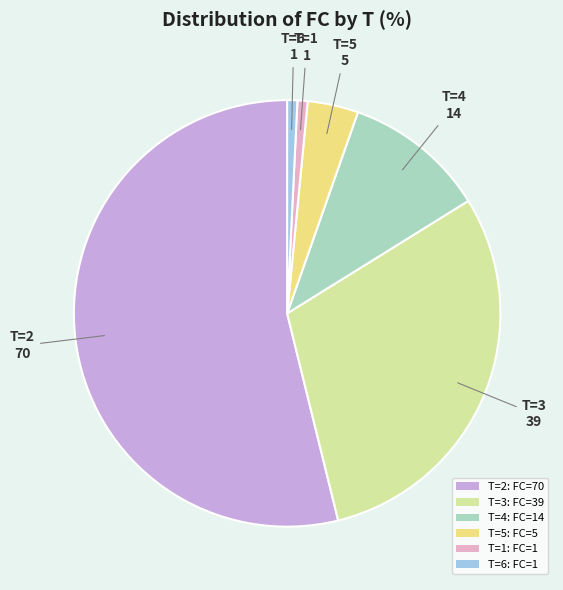

Is it true that T=6: FC=1 is 1% of the pie?

True